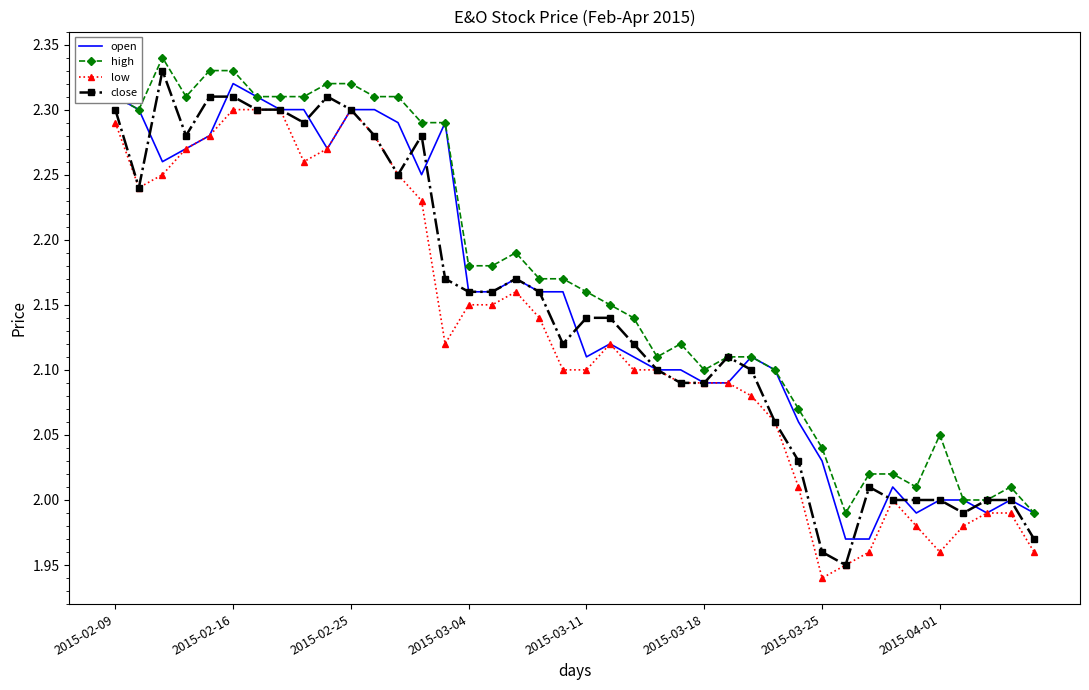

Which series has the largest total across all categories?

high